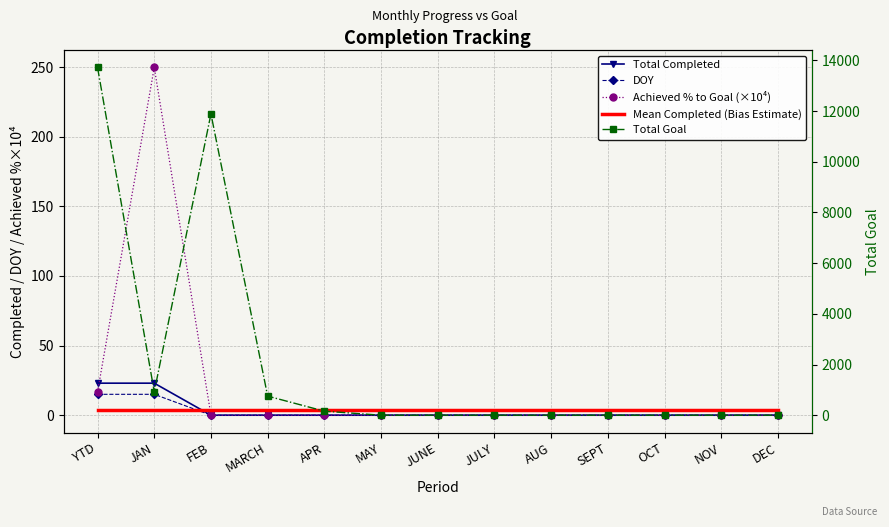

Between JUNE and NOV, which is larger?

JUNE